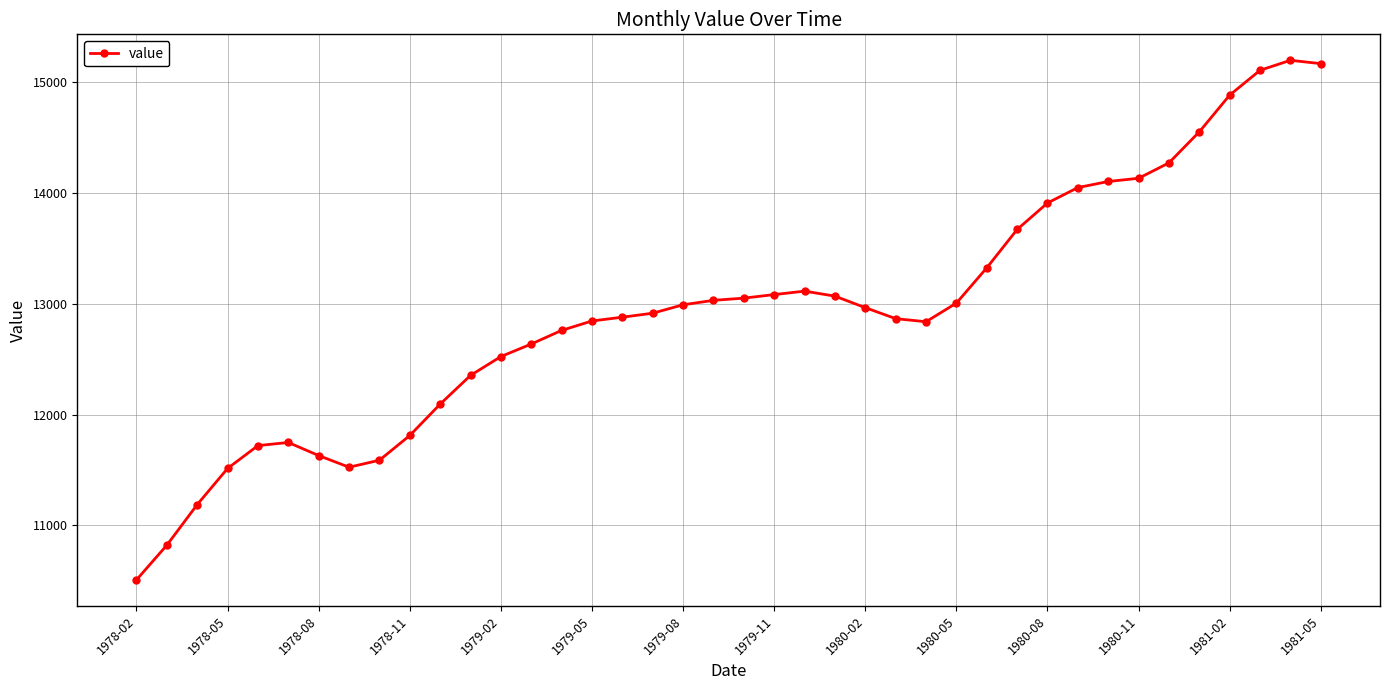

What is the value of the 31st point from the left?

13908